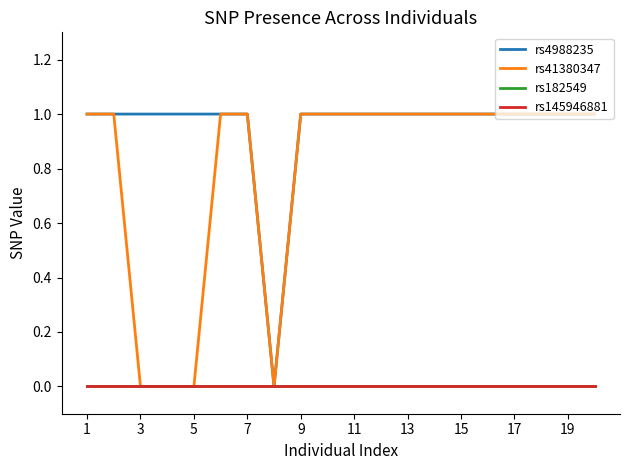

Does the chart have visible grid lines?

No